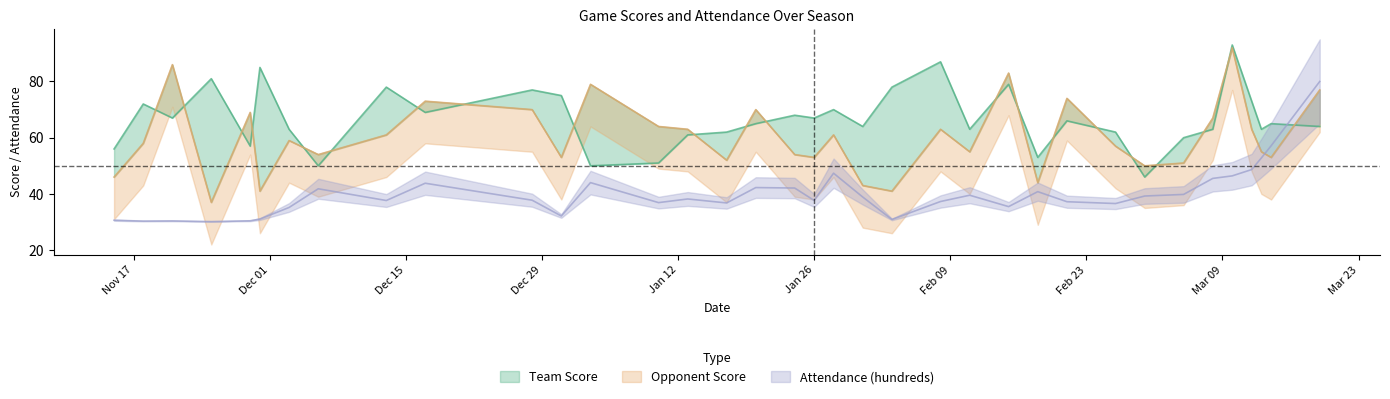

The Team Score series shows 25.6 at 01/17/2009. True or false?

False